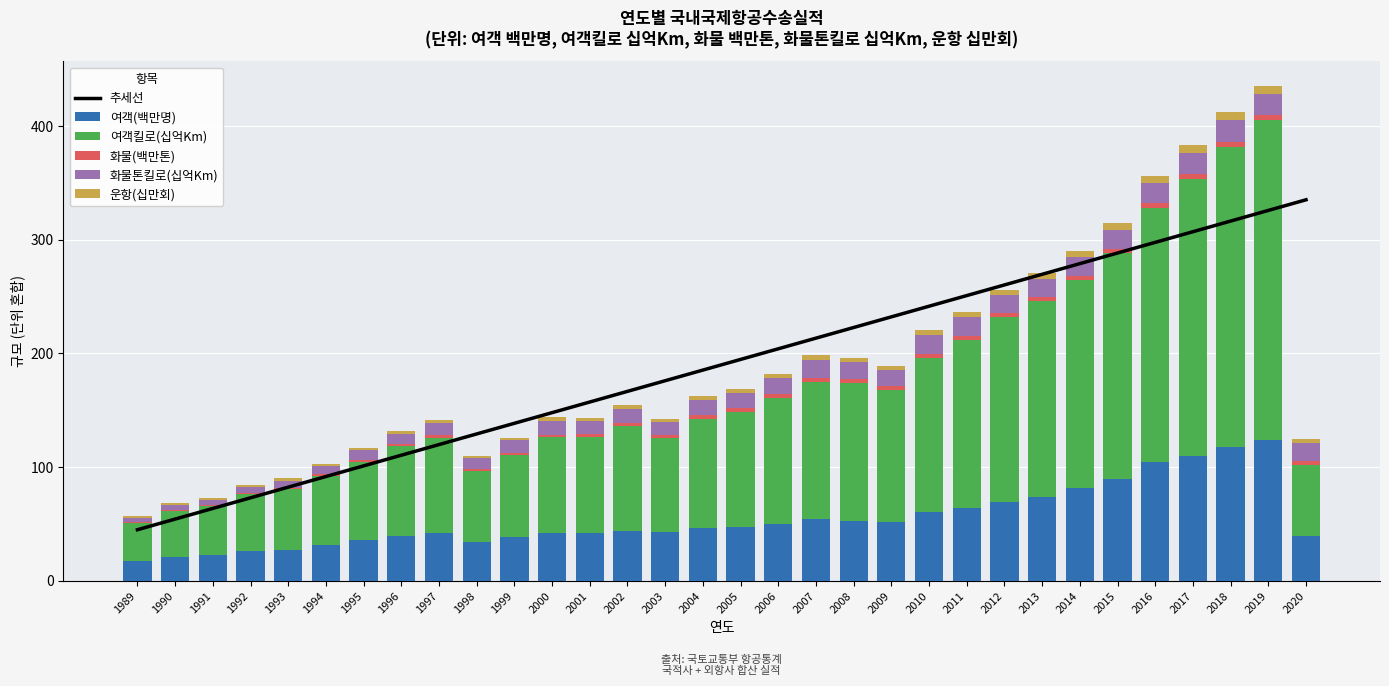

True or false: 운항(십만회) has a value of 5.8 at 2020.

False